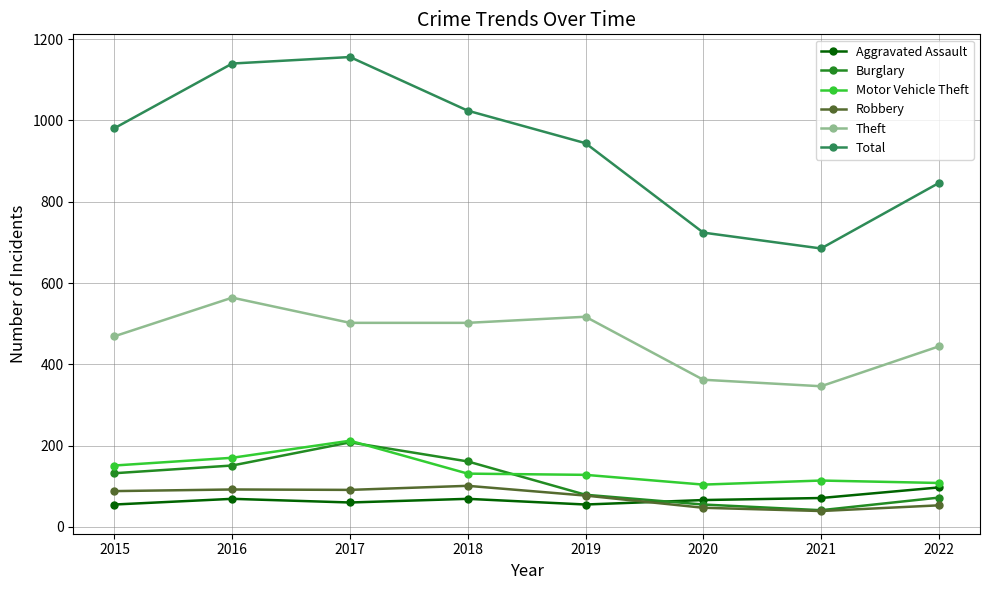

What is the highest value of the Aggravated Assault series?

97